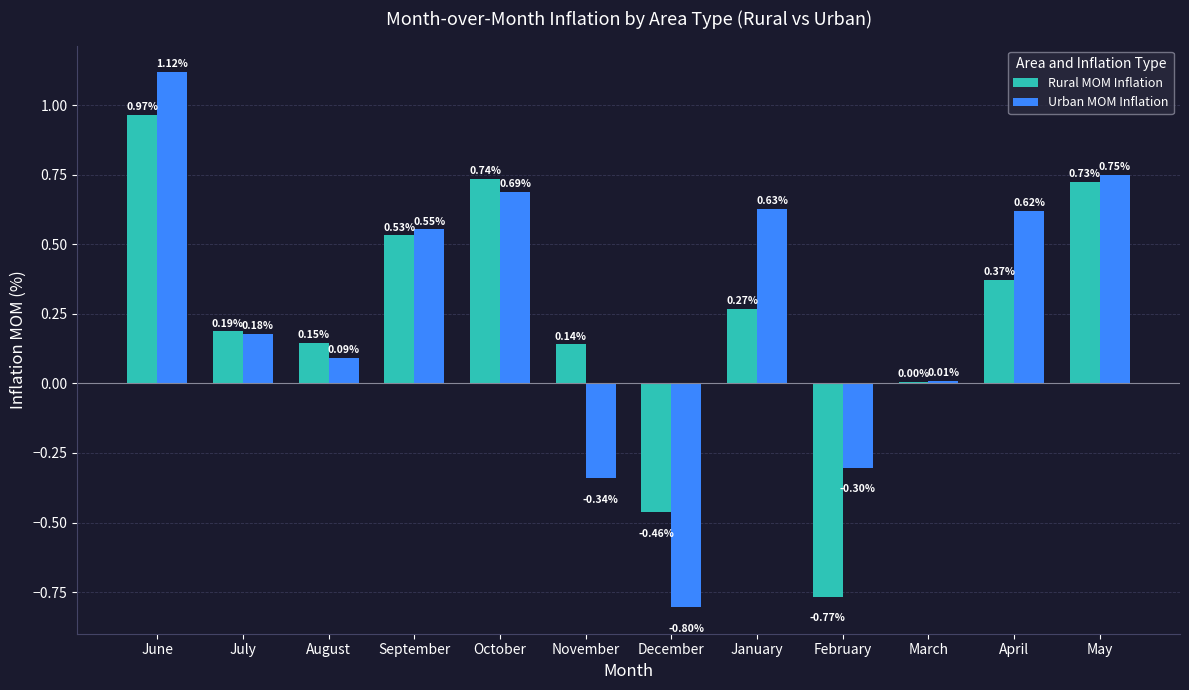

Is the value of Rural MOM Inflation at November greater than the value of Urban MOM Inflation at January?

No